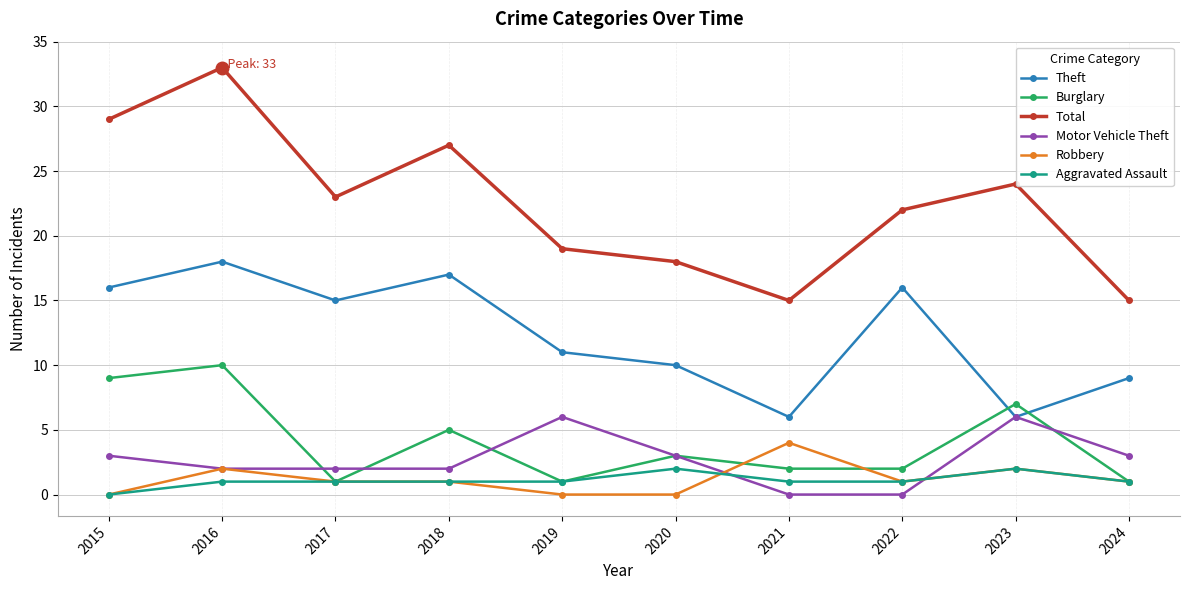

What is the difference between the Robbery values at 2023 and 2022?

1